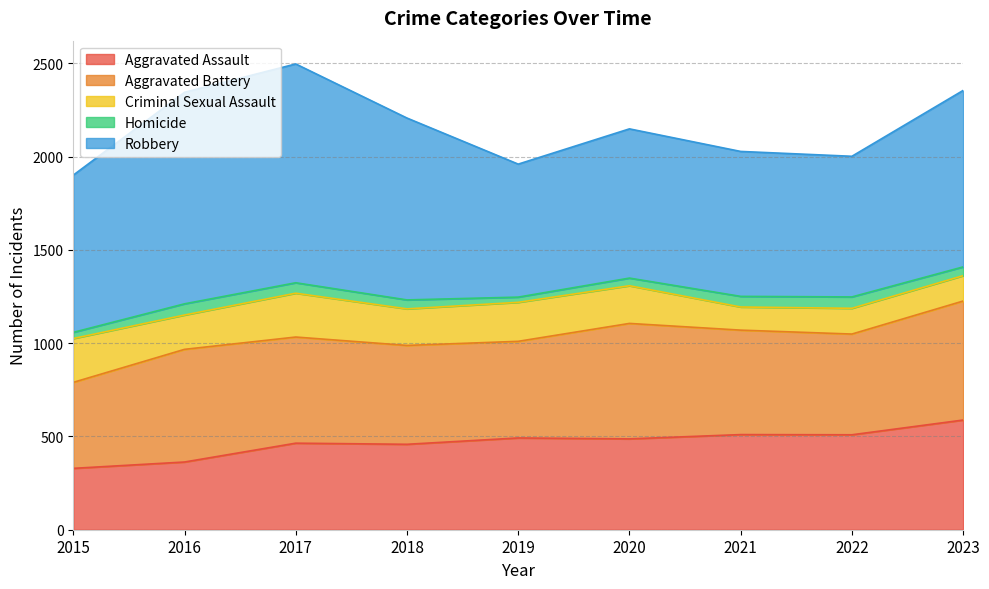

How many lines are shown in the chart?

5